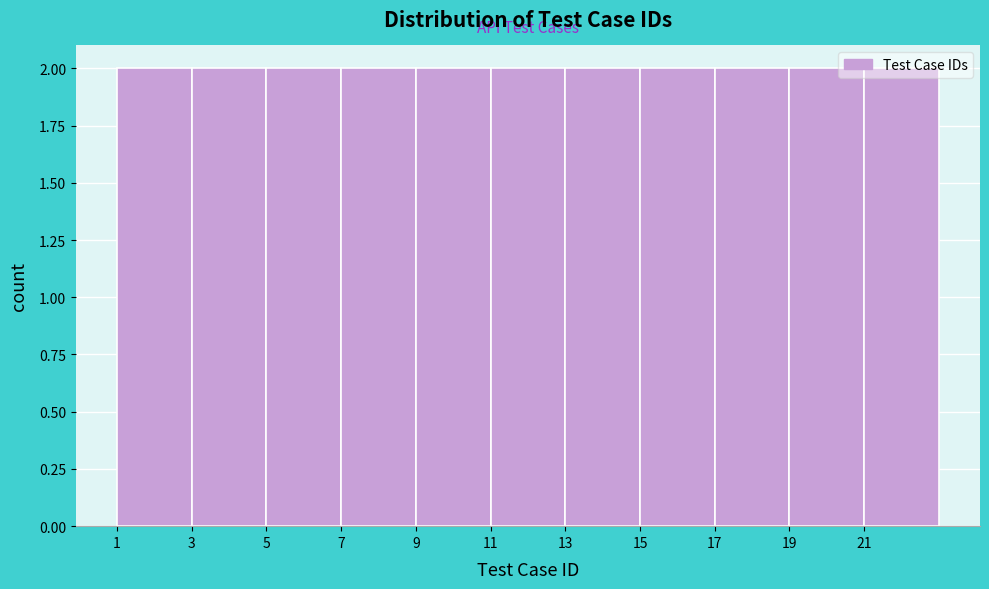

Reading left to right, transcribe this chart: for each bar, give the range it covers on the x-axis and its height. The values are not printed on the chart, so give them approximately, as read against the axis.

1 to 3: 2
3 to 5: 2
5 to 7: 2
7 to 9: 2
9 to 11: 2
11 to 13: 2
13 to 15: 2
15 to 17: 2
17 to 19: 2
19 to 21: 2
21 to 23: 2